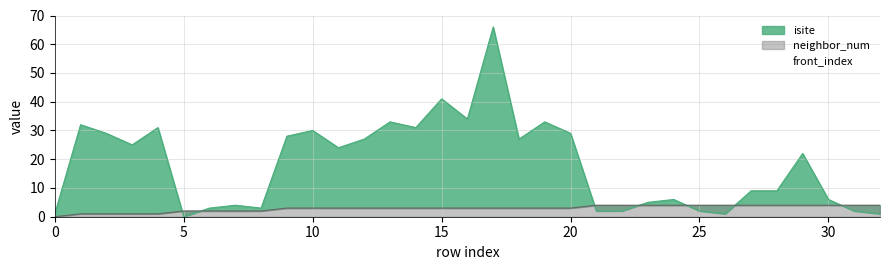

Between 12 and 22, which series saw the biggest shift?

isite